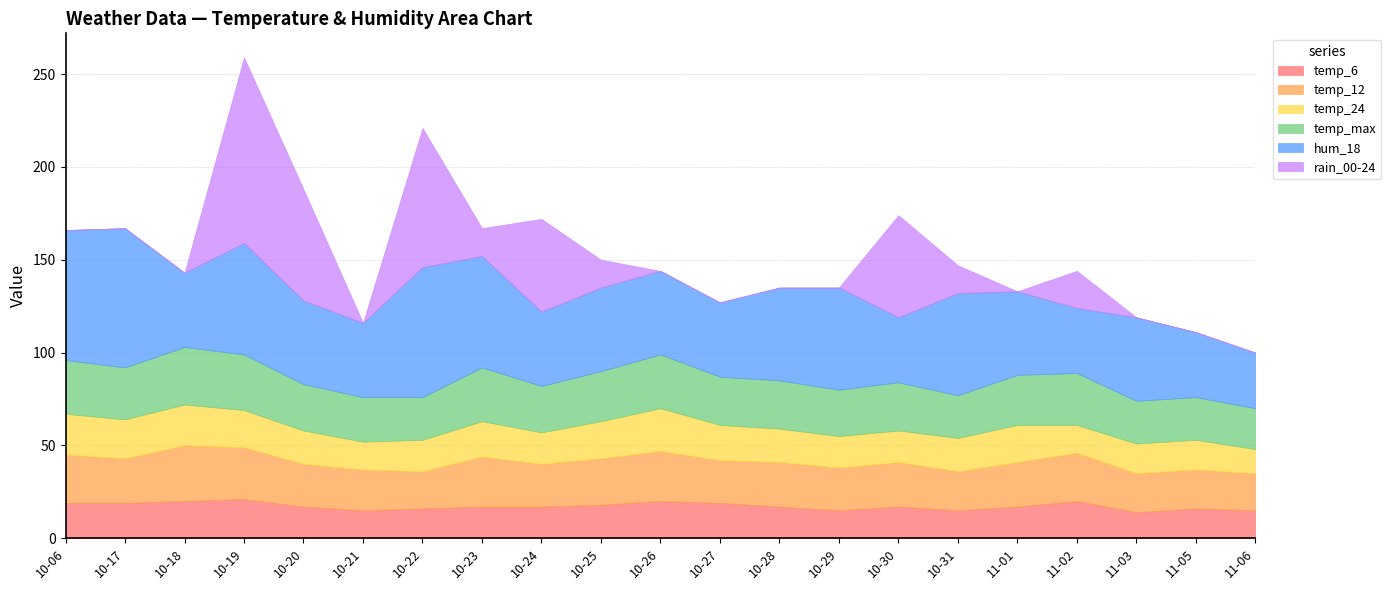

Where is hum_18 nearest to the value 52?

2023-10-28